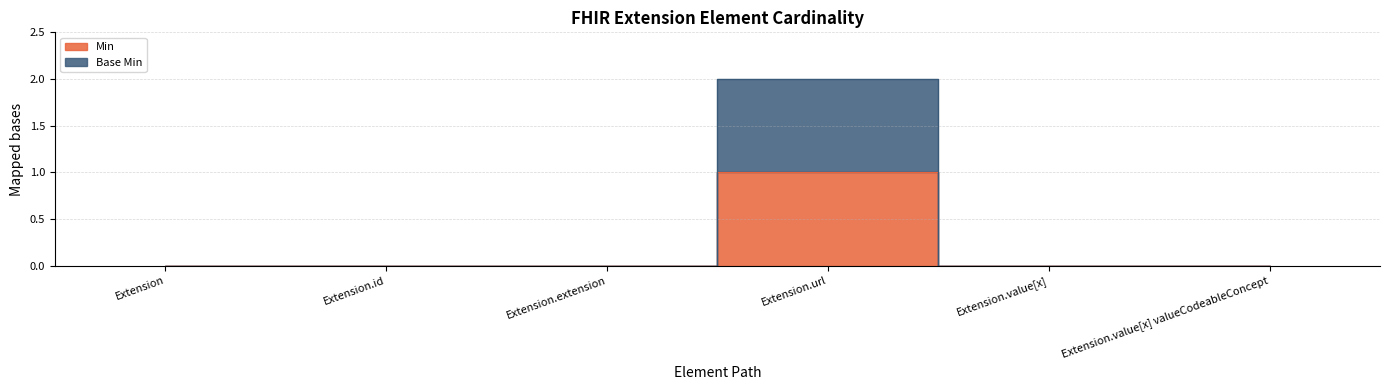

What is the spread (max minus min) of values at Extension.url?

1